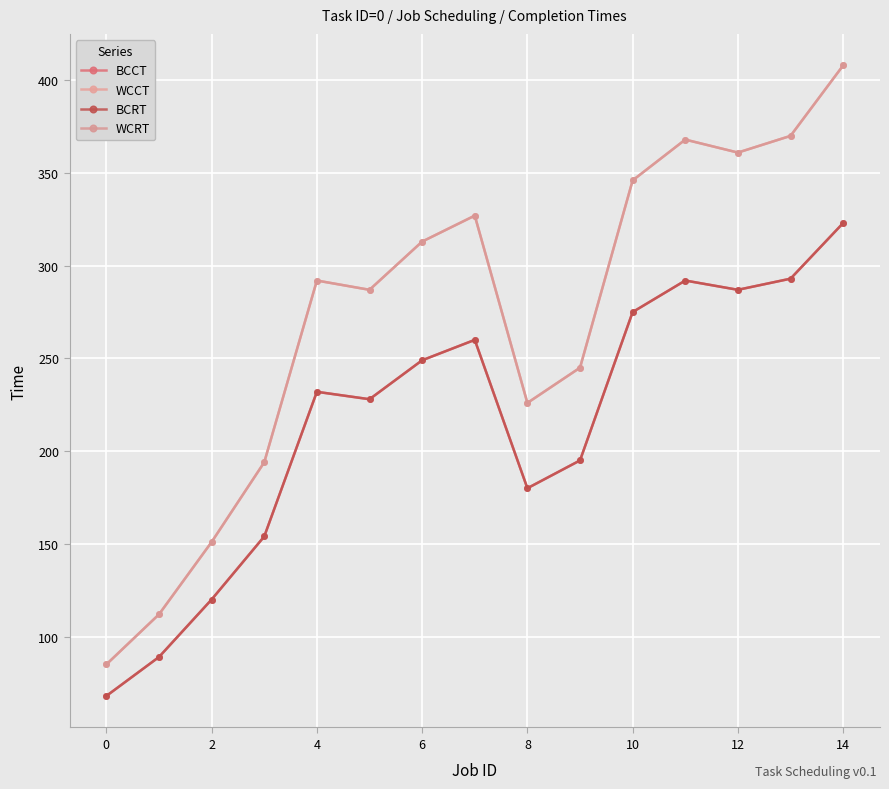

True or false: BCCT has more than 1 points higher than both neighbors.

True